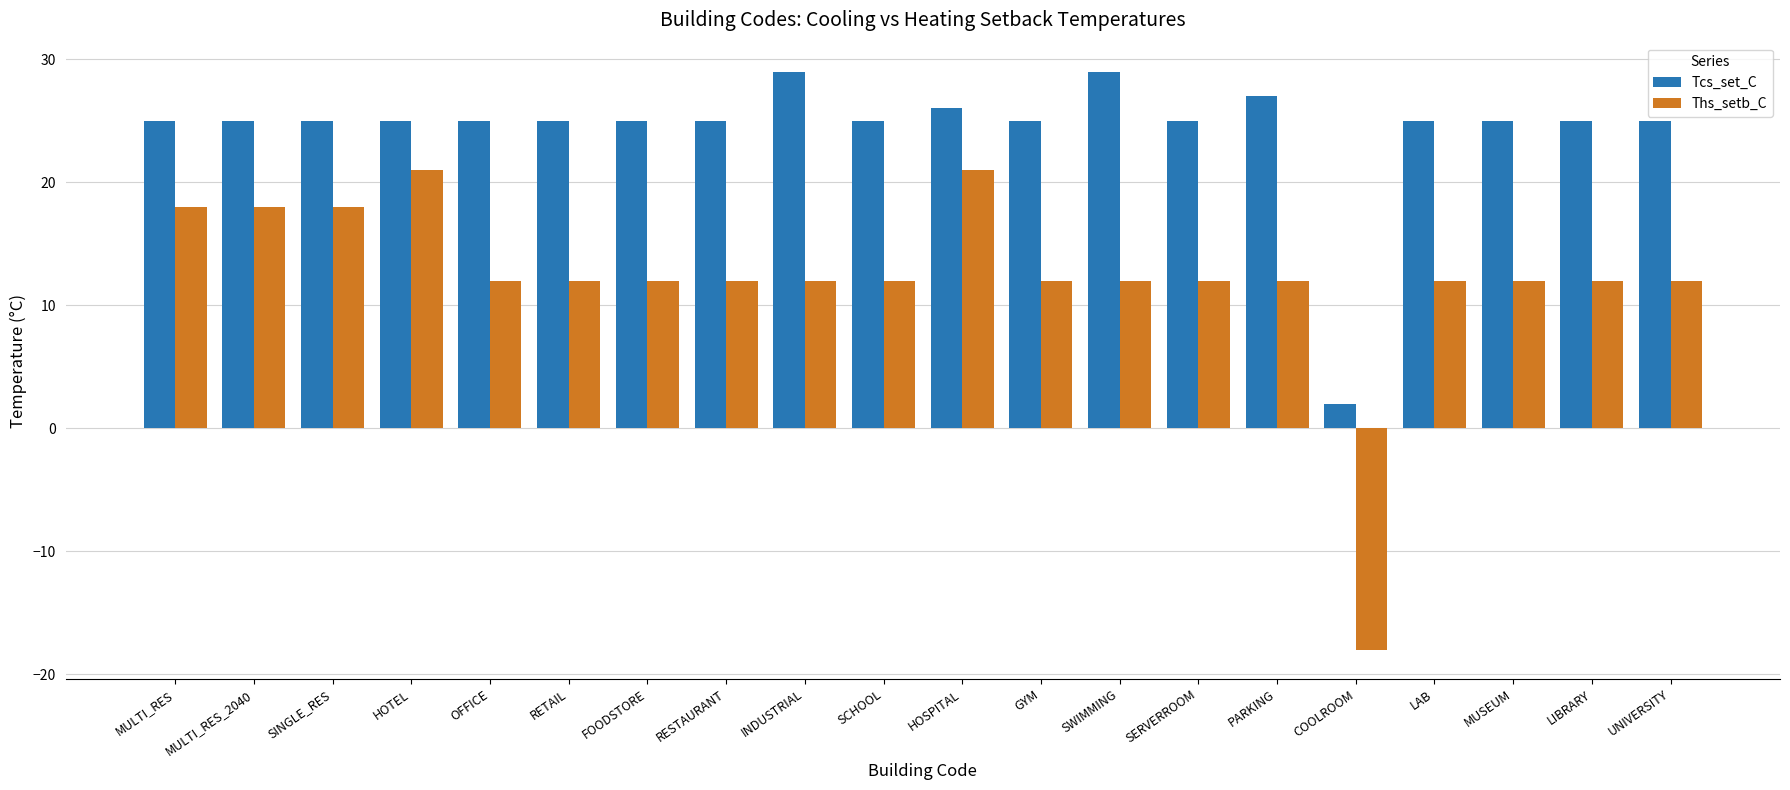

List the series in order of their peak value, highest first.

Tcs_set_C, Ths_setb_C